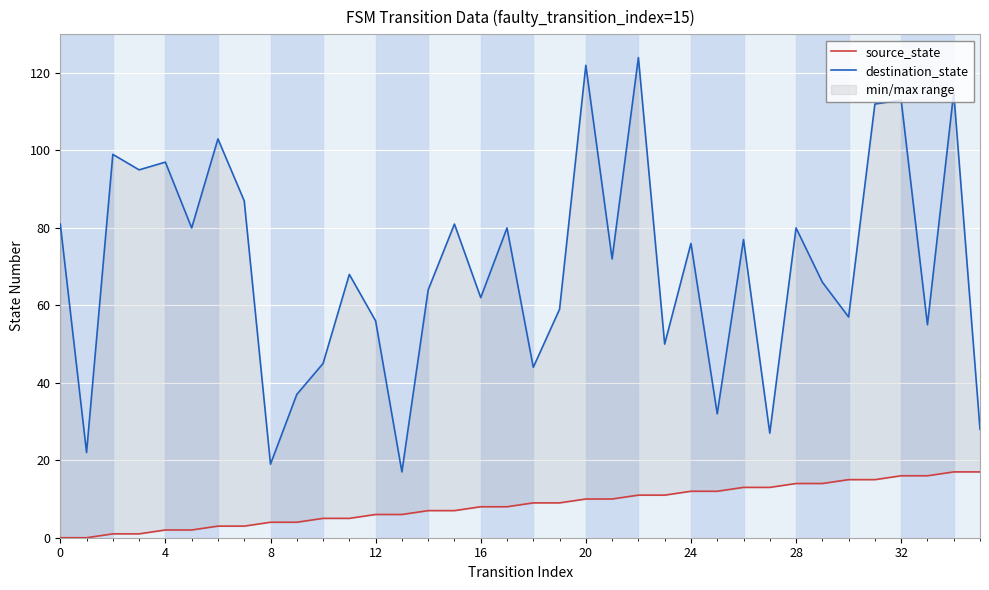

What is the total value across all series at 17?

88